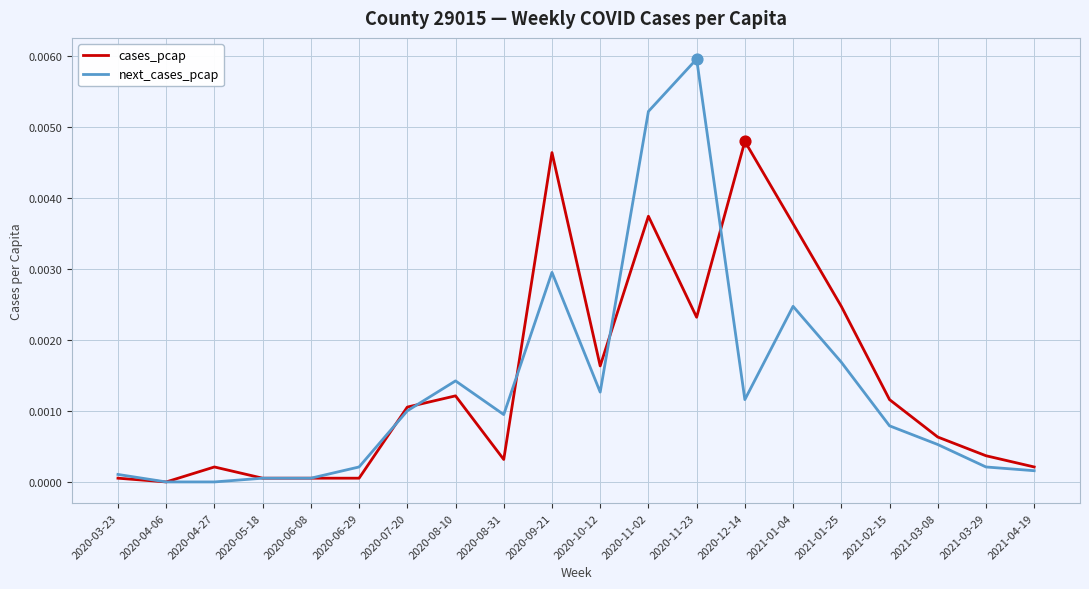

Which series has the widest spread of values?

next_cases_pcap